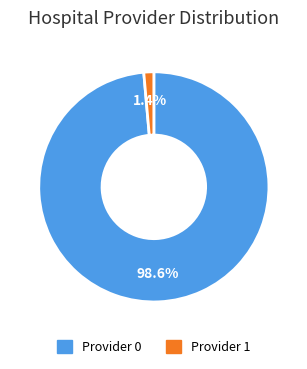

Does any single category account for the majority?

Yes